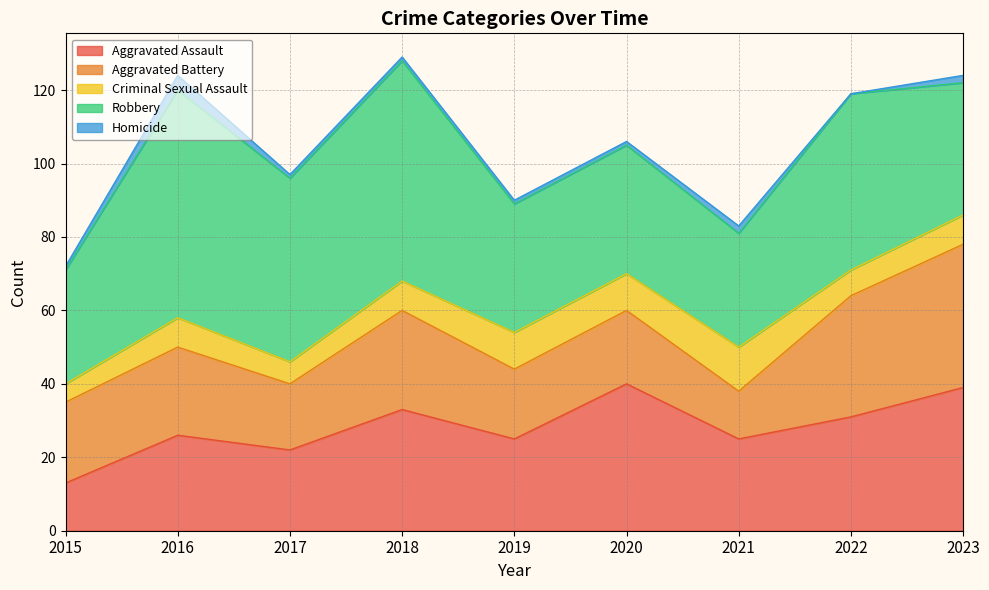

Reading left to right, transcribe all the data shown in this chart.

Aggravated Assault: 13	26	22	33	25	40	25	31	39
Aggravated Battery: 22	24	18	27	19	20	13	33	39
Criminal Sexual Assault: 5	8	6	8	10	10	12	7	8
Robbery: 31	62	50	60	35	35	31	48	36
Homicide: 1	4	1	1	1	1	2	0	2